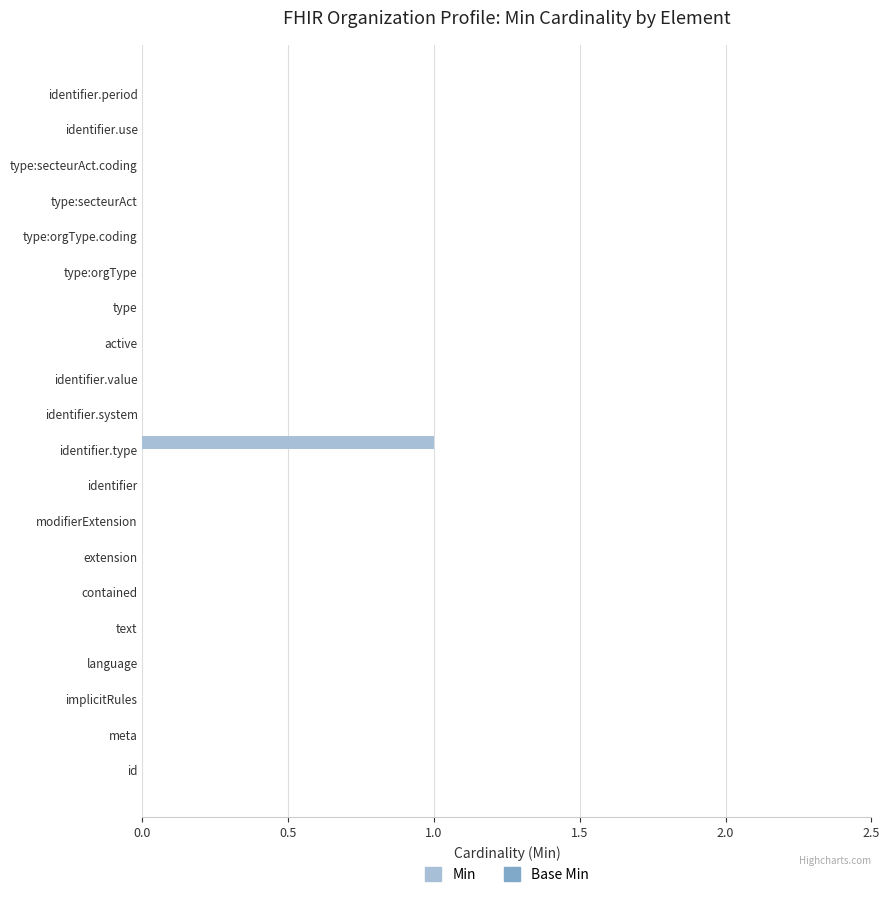

True or false: the data shows 1 at type:secteurAct.

False